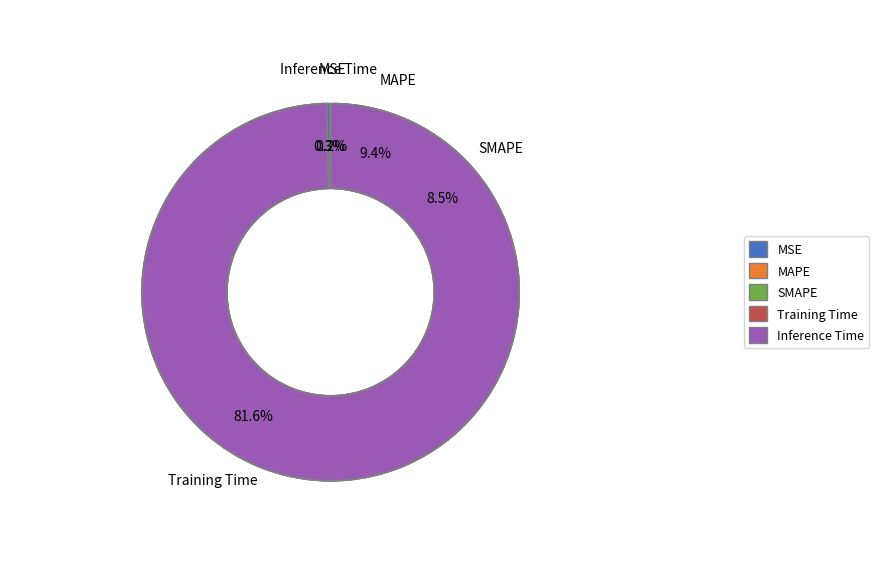

The Training Time slice represents 93% of the pie. True or false?

False